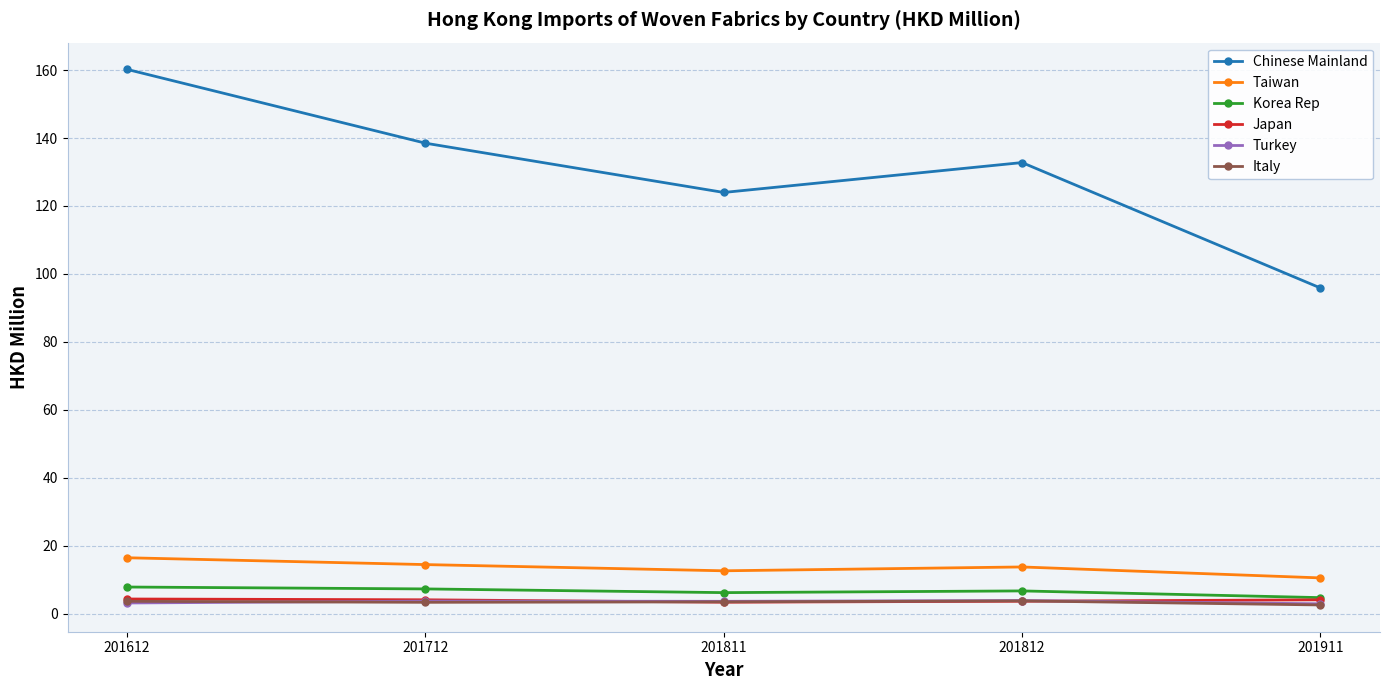

What is the total value across all series at 201812?

164.3